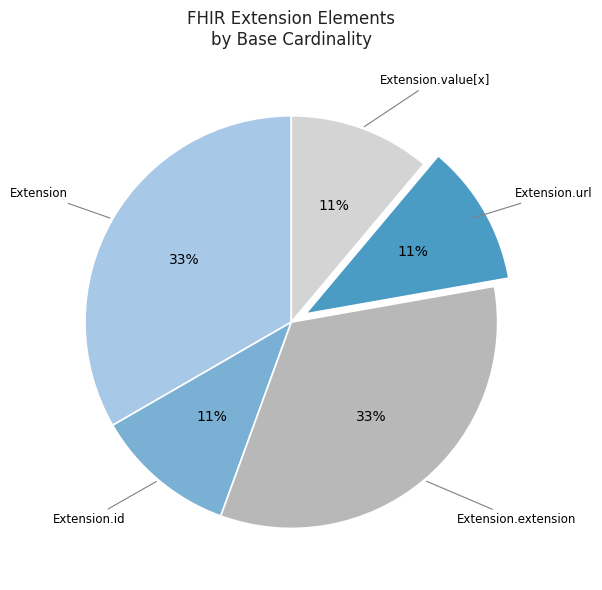

Between Extension.extension and Extension.value[x], which is larger?

Extension.extension